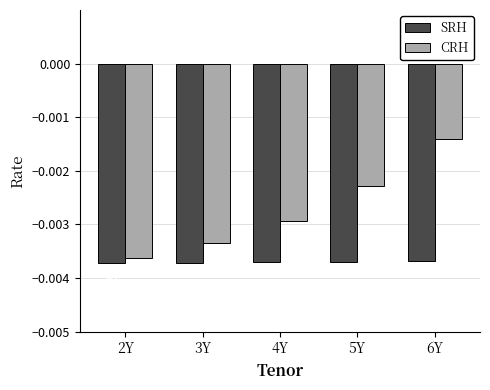

Is the value of SRH at 6Y greater than the value of CRH at 2Y?

No